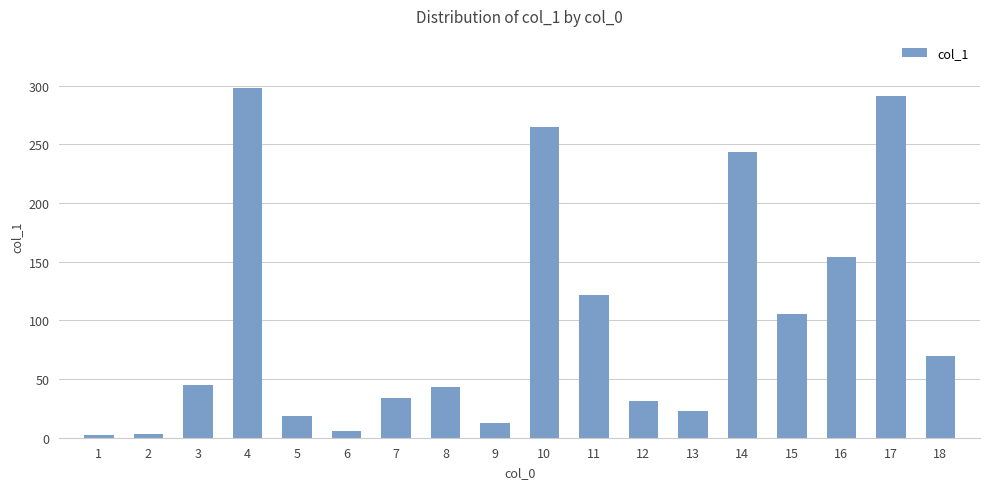

Which category has the highest value across all series?

4